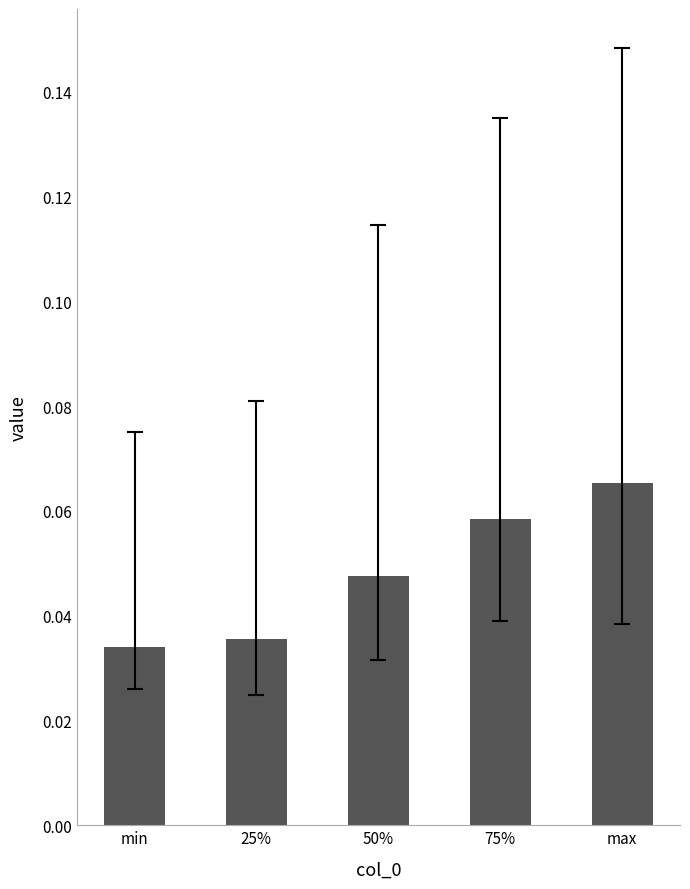

Are the bars grouped side by side (vs. stacked)?

No